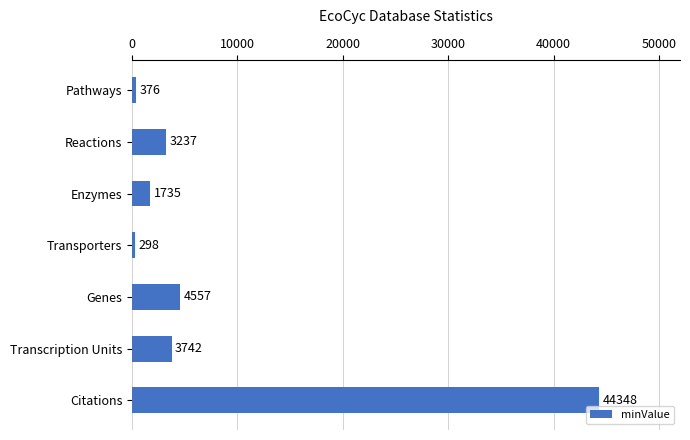

Does the chart contain stacked bars?

No